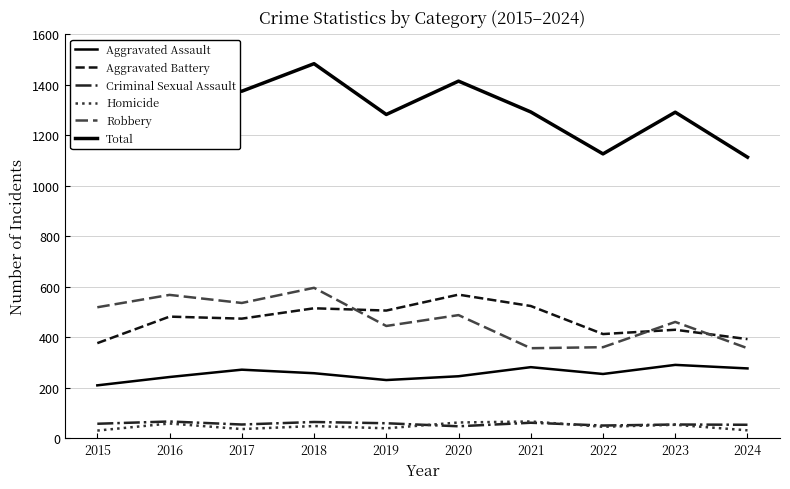

What is the average value of the Total series?

1299